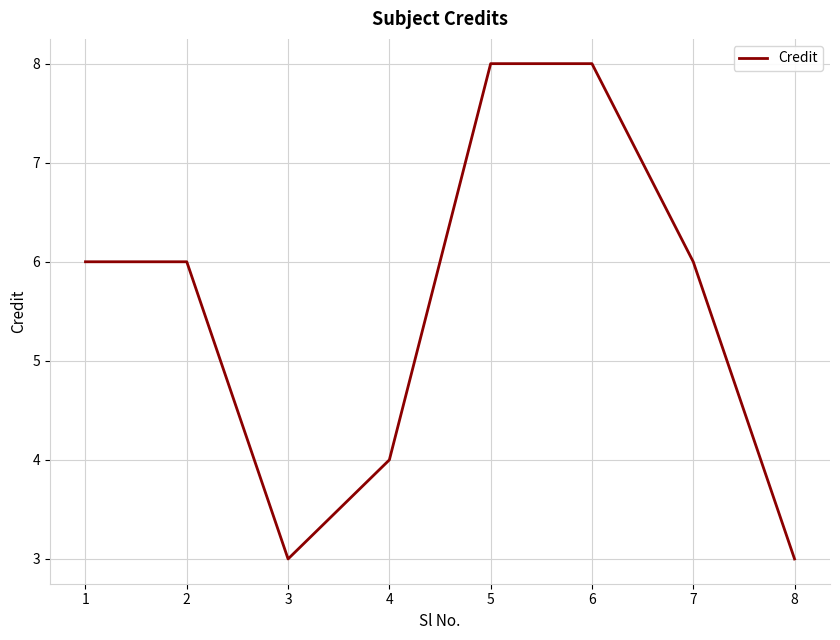

Approximately how many times larger is the value at 7 compared to 8?

2.0